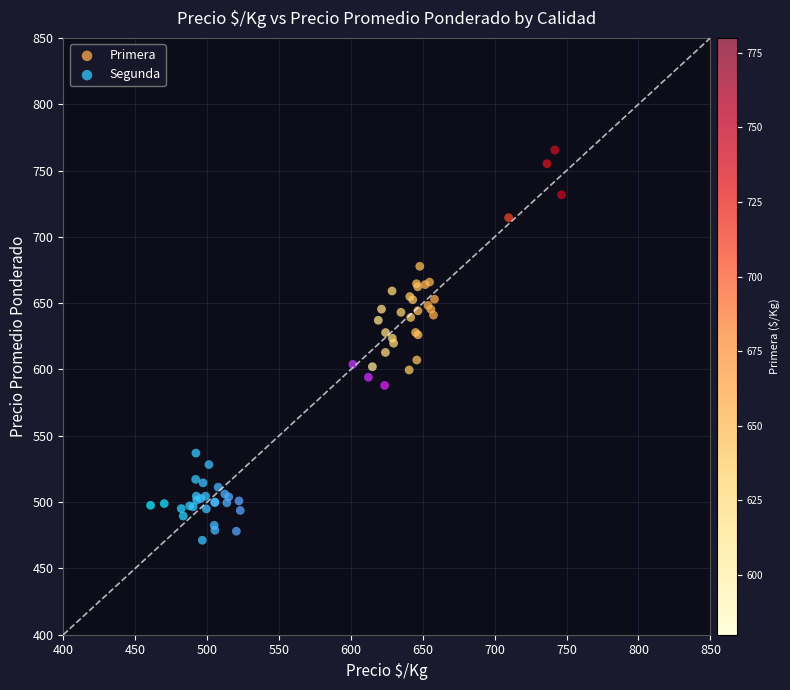

Which series has the largest Y range (max minus min)?

Primera